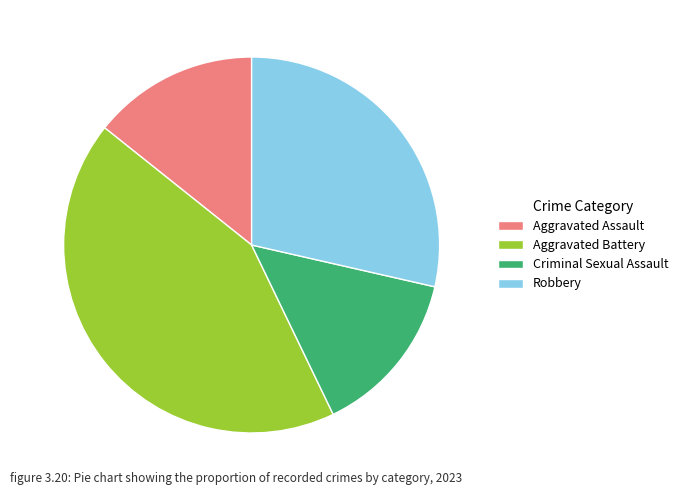

Which category has the biggest portion of the pie?

Aggravated Battery